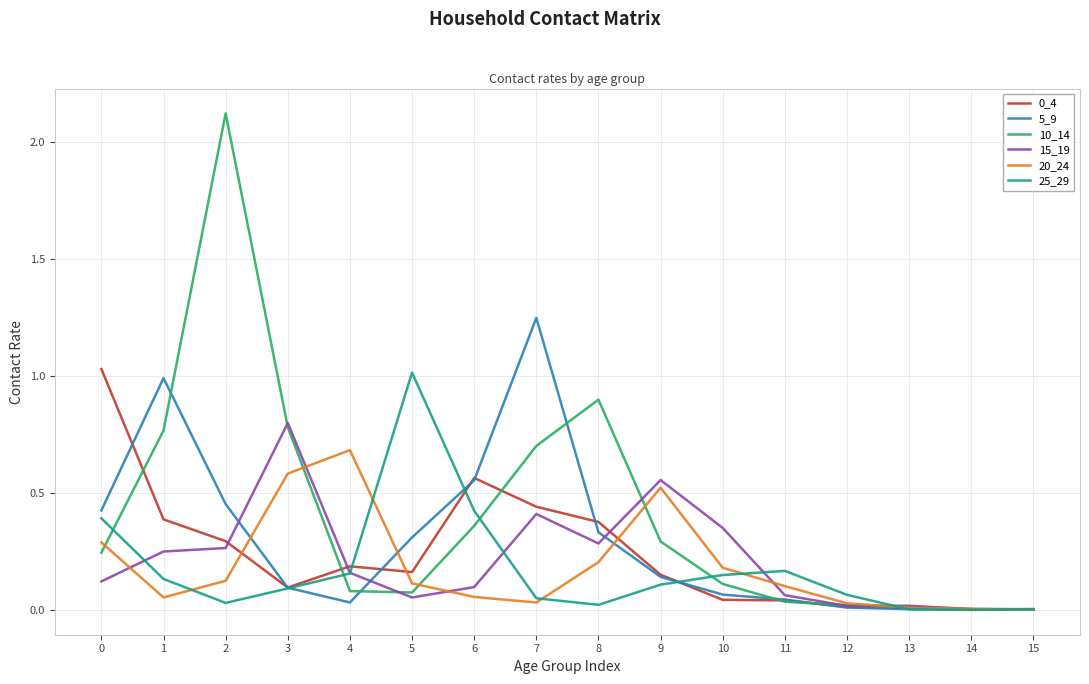

What is the total value across all series at 5?

1.7